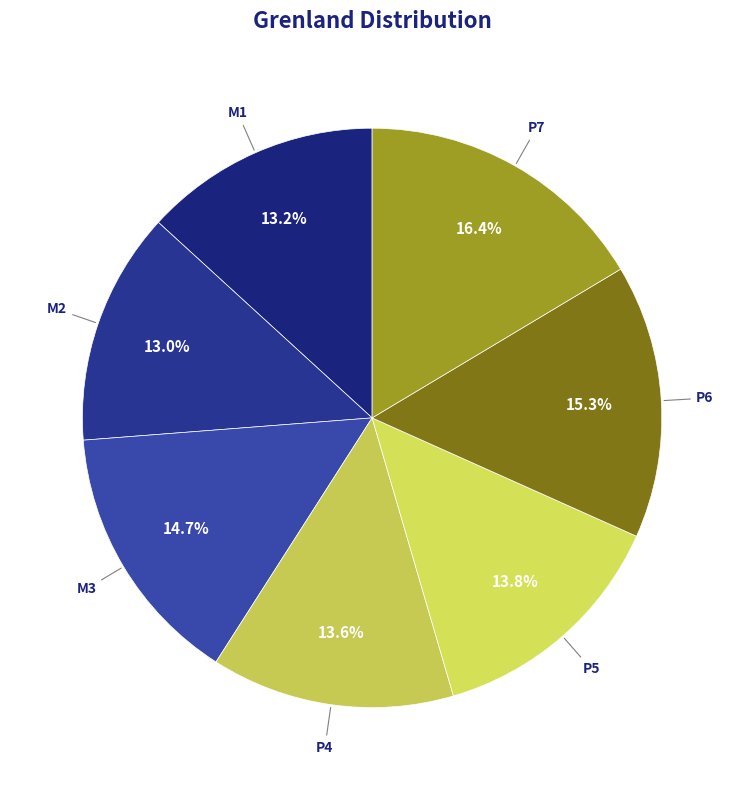

To the nearest percent, what is the difference between the P6 and M2 slice percentages?

2%